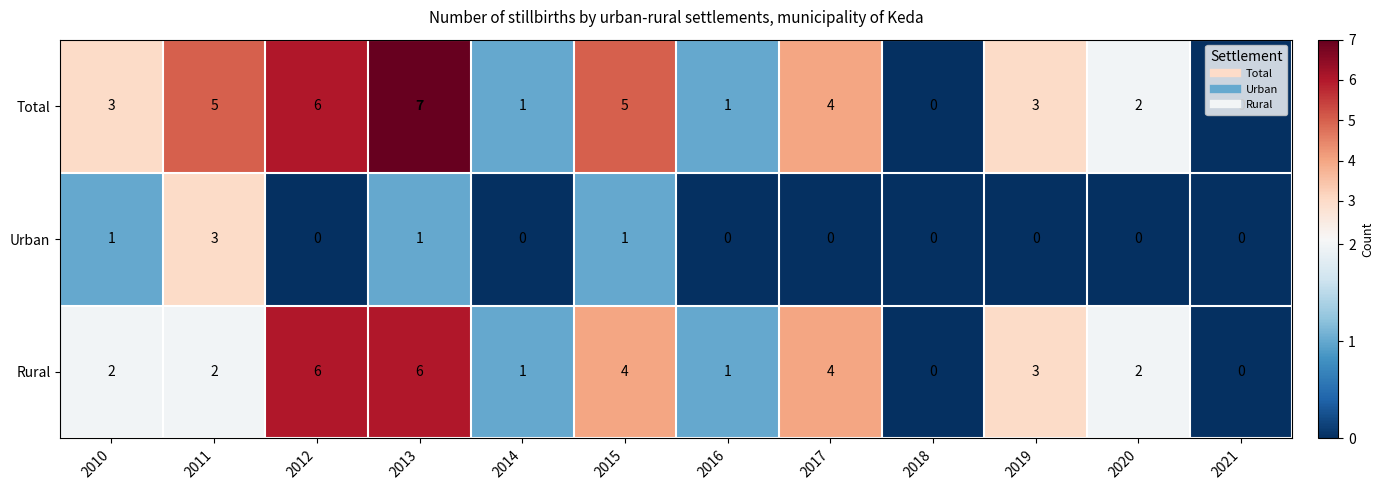

List the series in order of their peak value, highest first.

Total, Rural, Urban